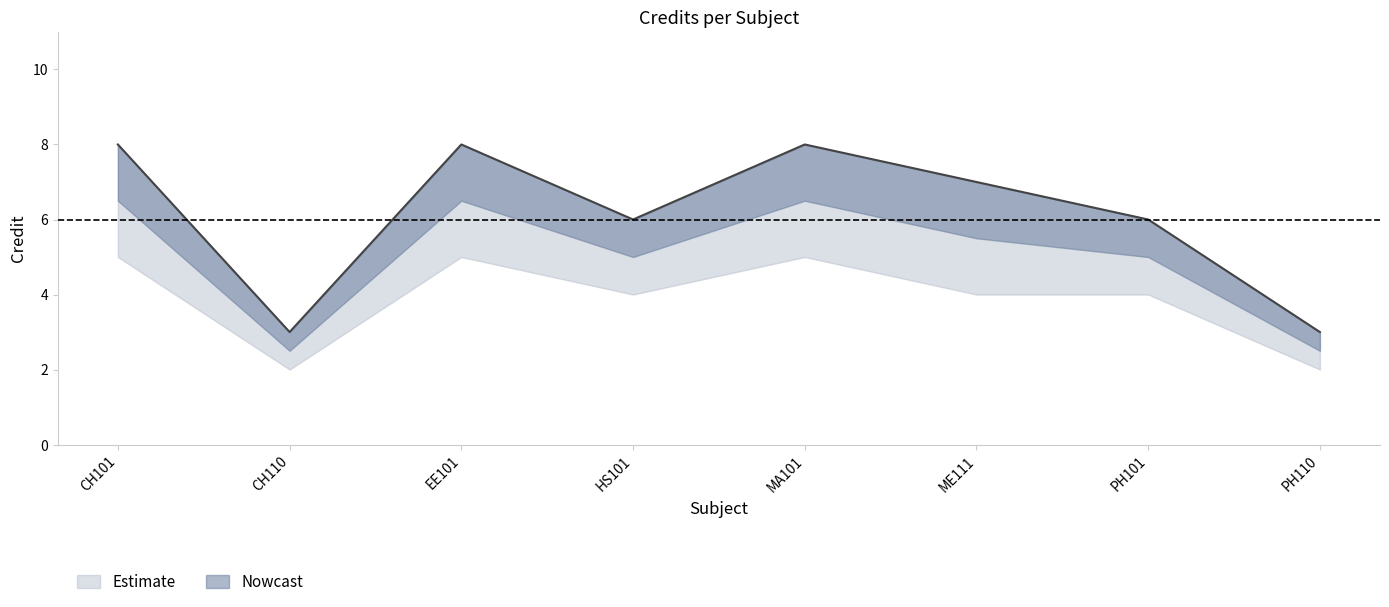

At which label does Credit_lower first exceed 4?

CH101